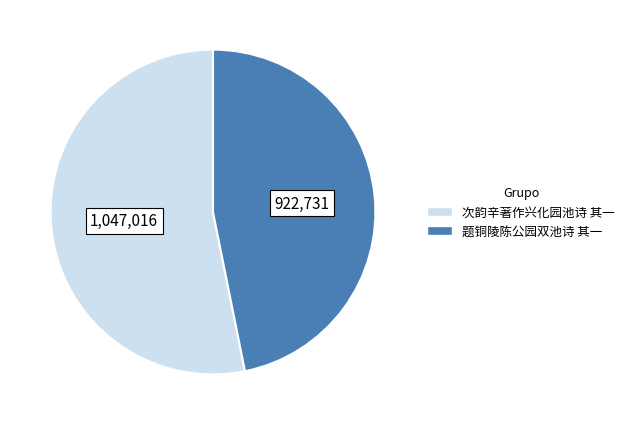

Which category has the smallest portion of the pie?

题铜陵陈公园双池诗 其一